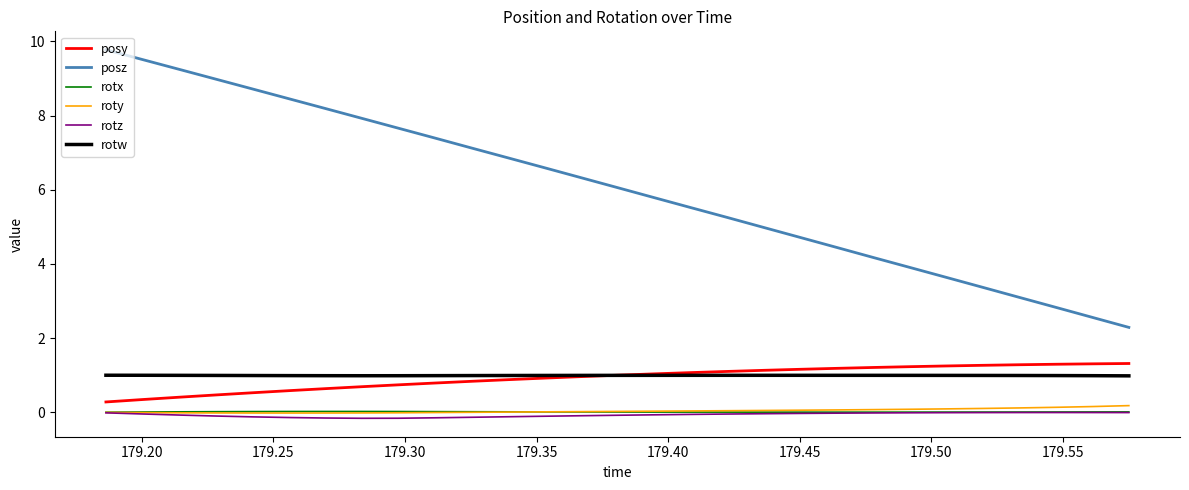

What is the maximum value shown in the chart?

9.8